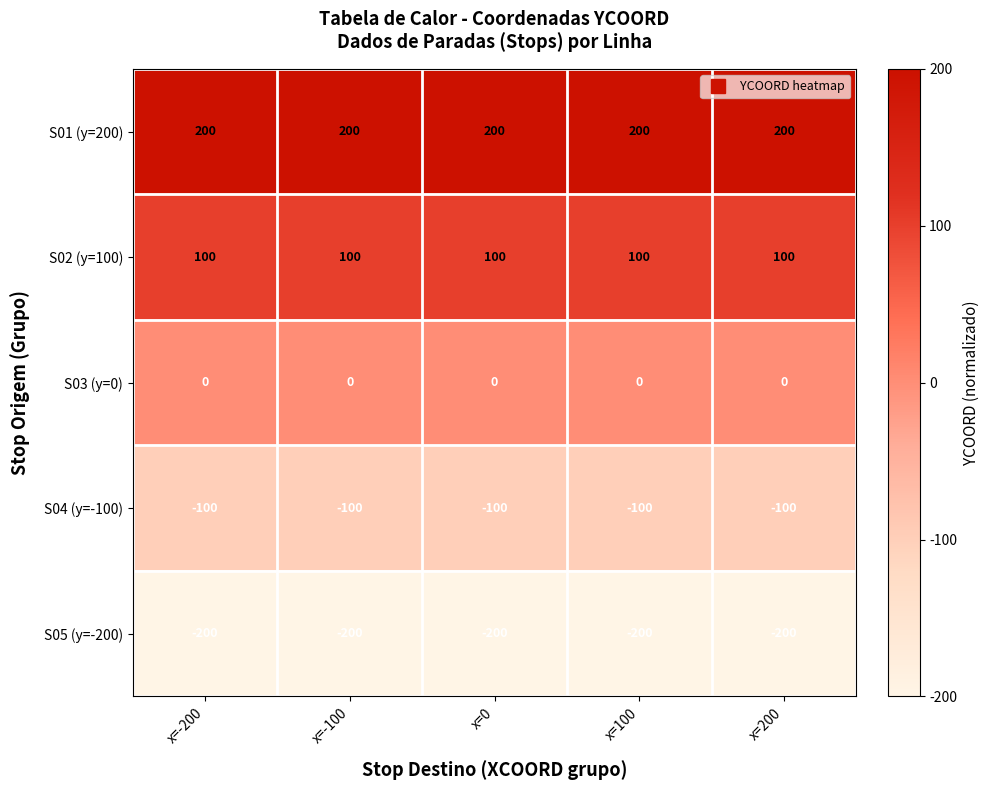

Count the number of data series in this chart.

5